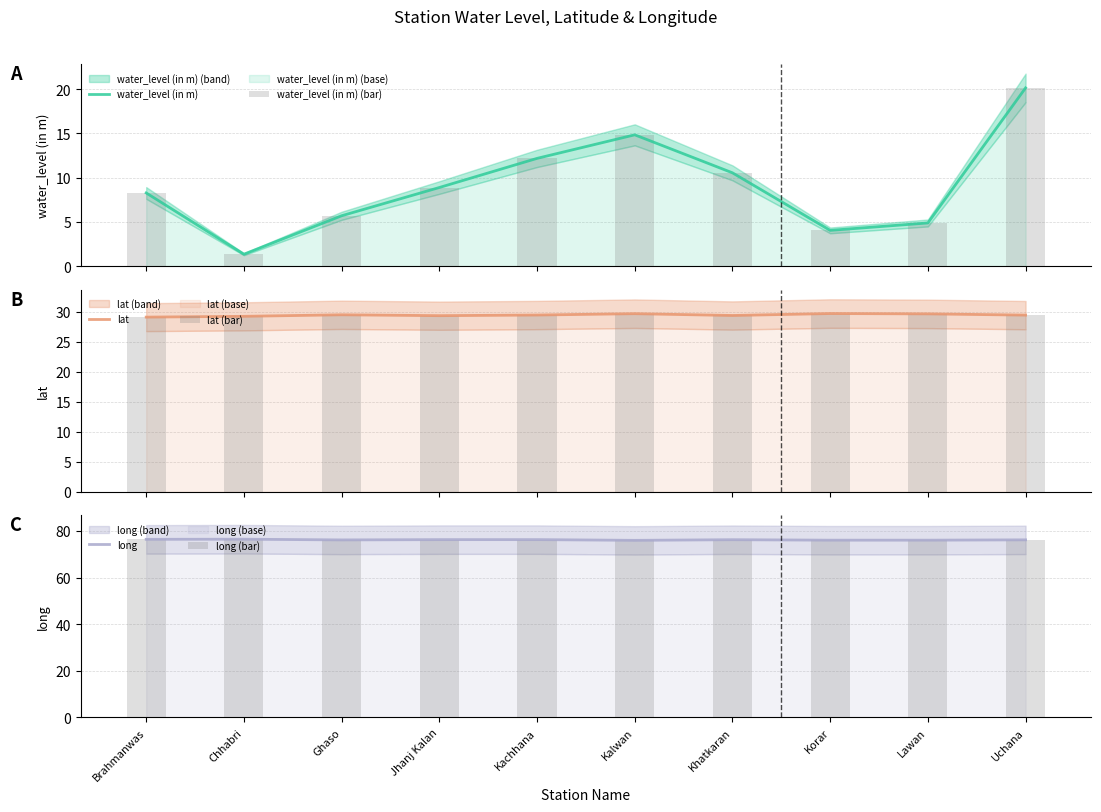

Which category has the highest value in the long series?

Chhabri